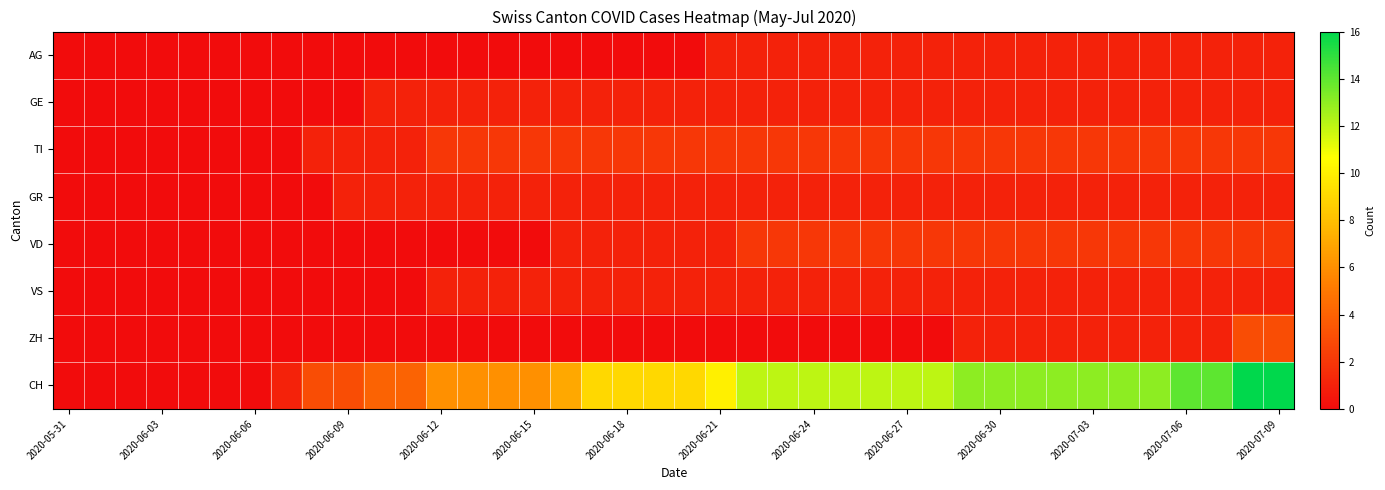

Which series has the widest spread of values?

CH